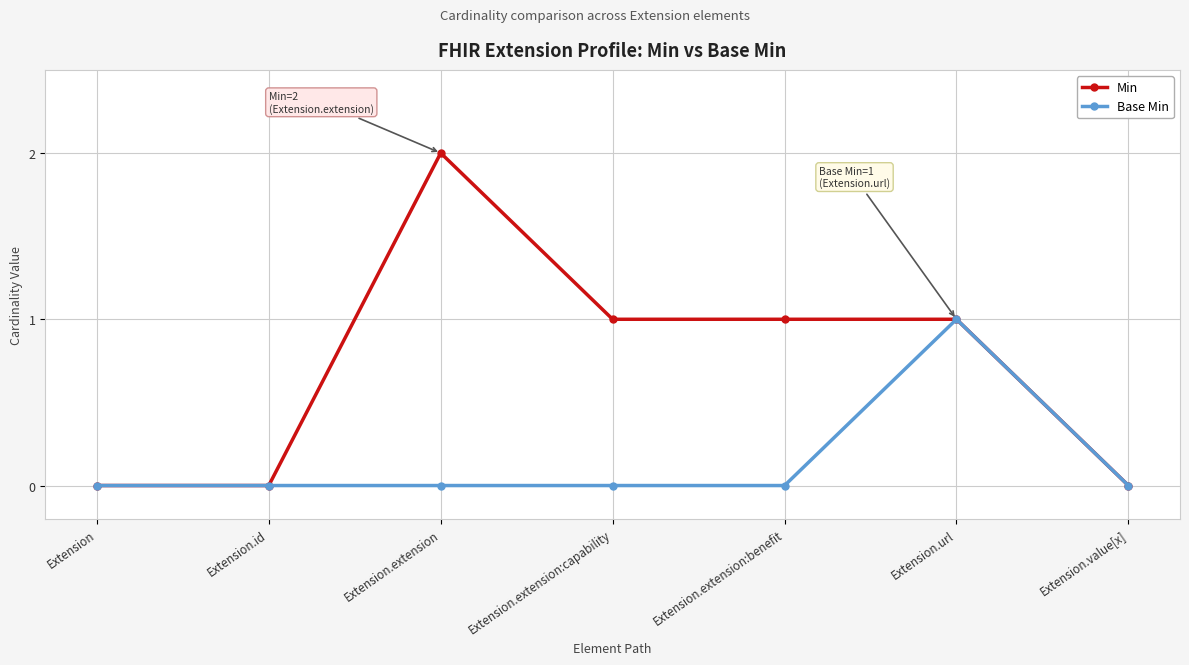

Which category has the highest value in the Base Min series?

Extension.url